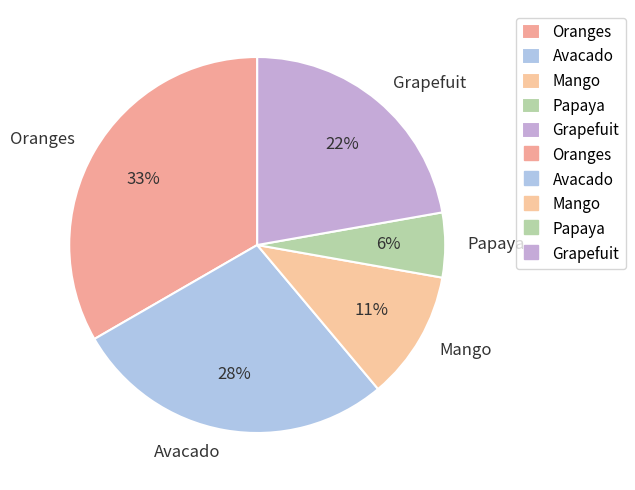

To the nearest percent, what portion does Papaya represent?

6%